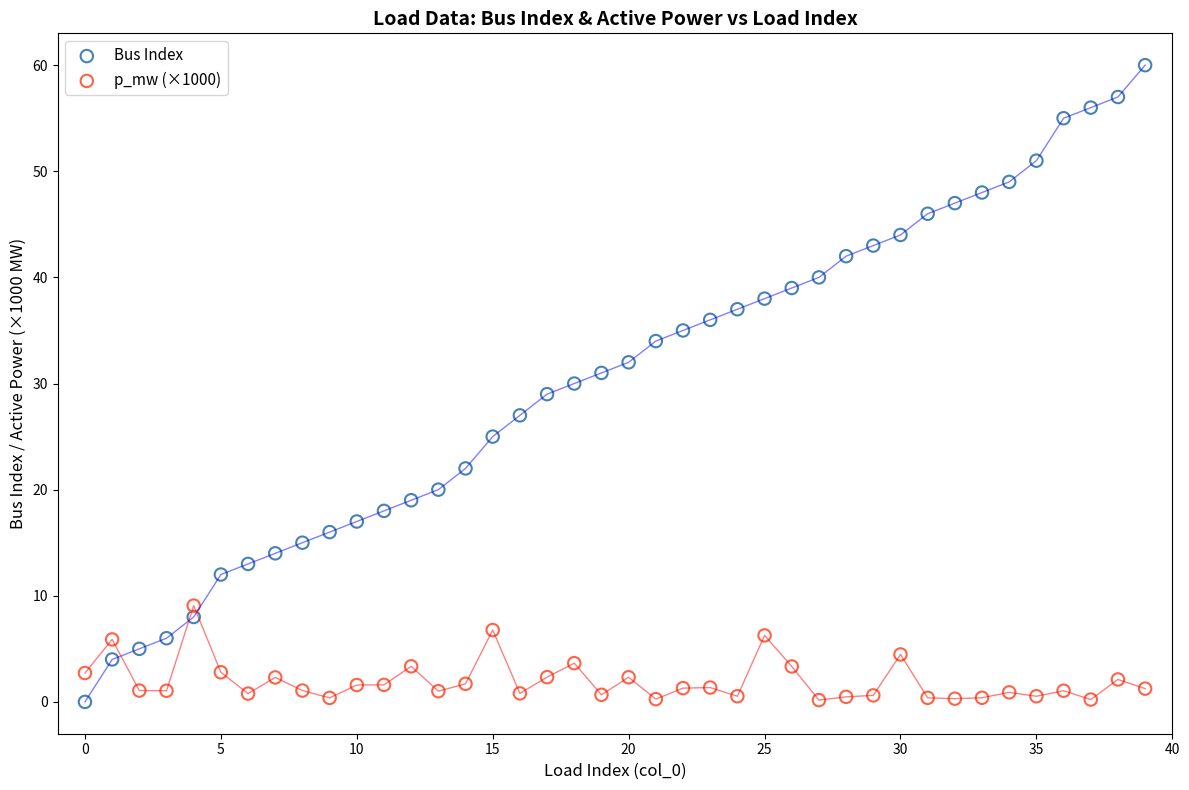

Which series has the widest spread of Y values?

Bus Index